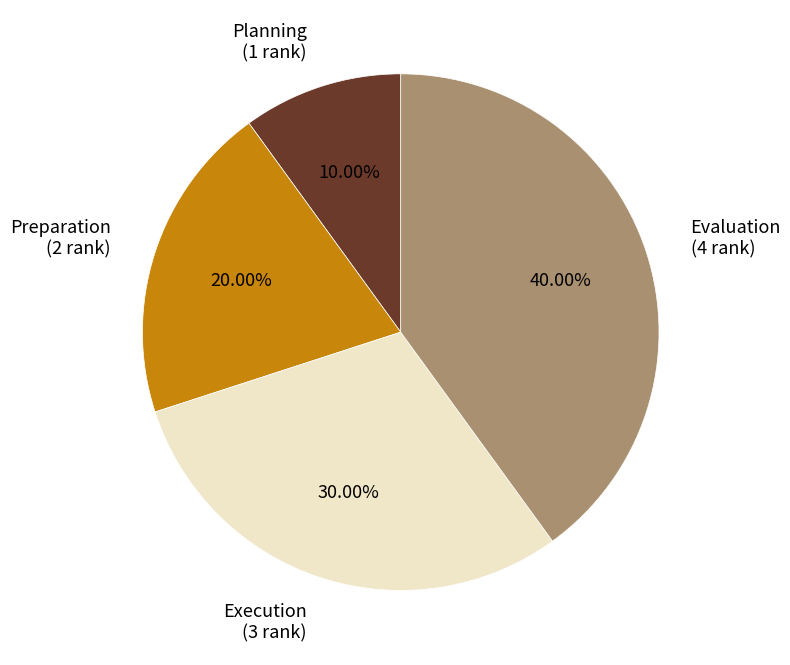

How many segments does this pie chart have?

4